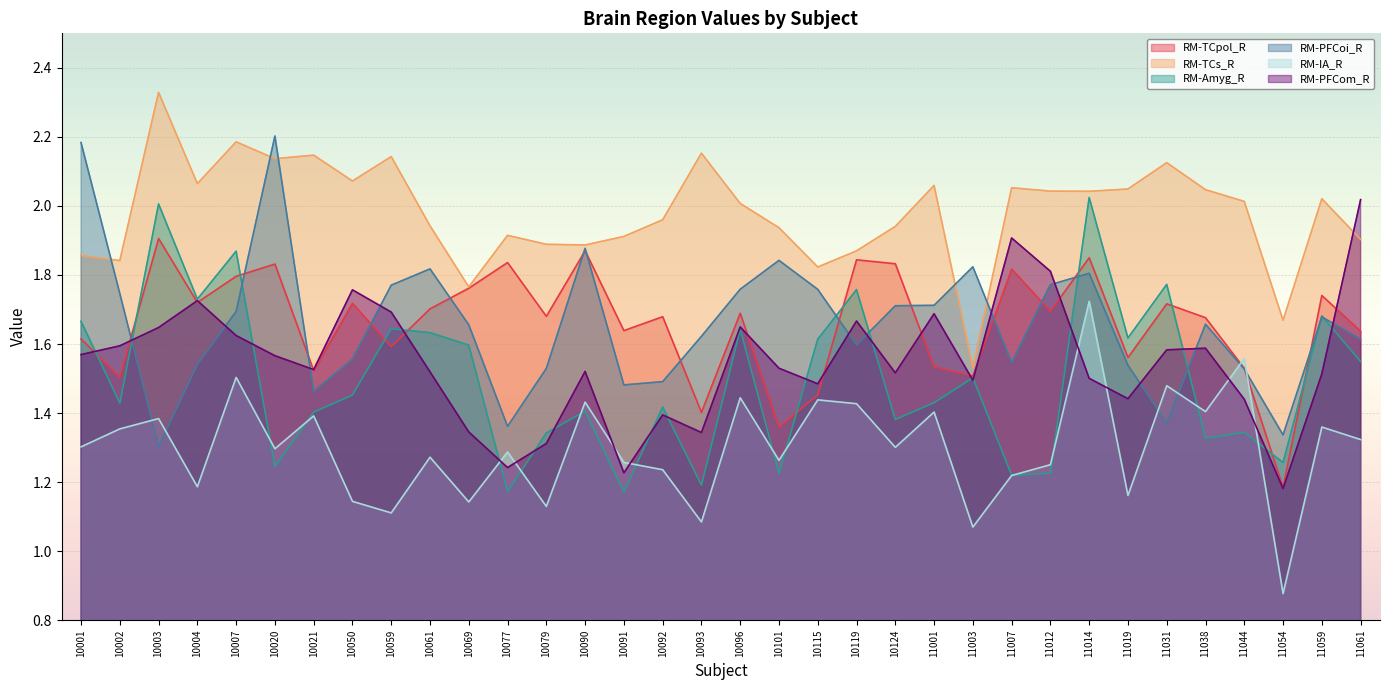

What are all the series names shown in the legend?

RM-TCpol_R, RM-TCs_R, RM-Amyg_R, RM-PFCoi_R, RM-IA_R, RM-PFCom_R